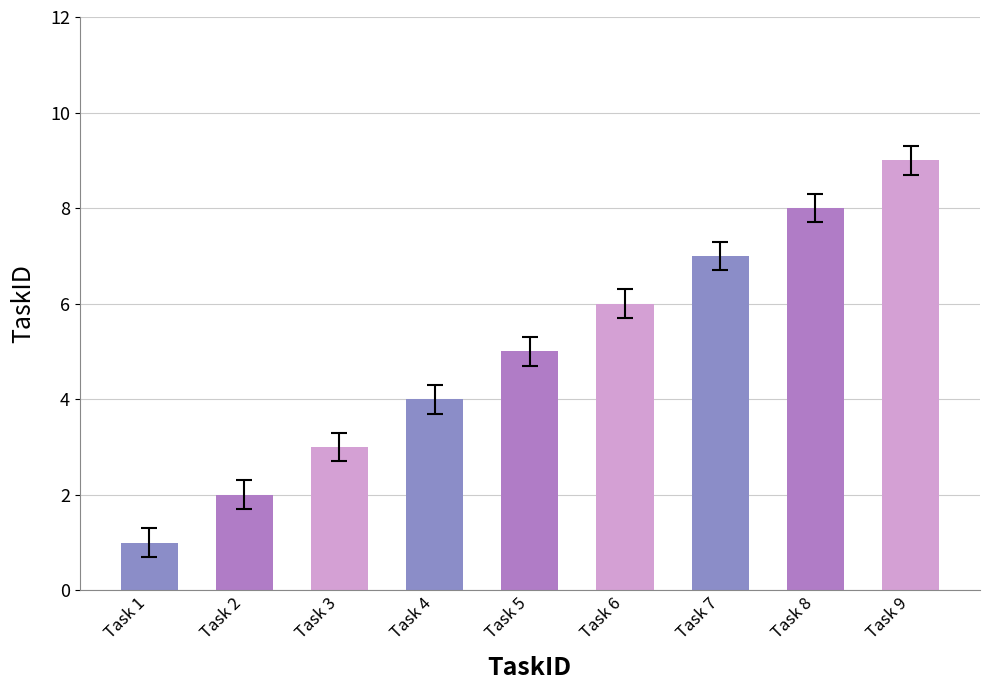

What is the ratio of the value at Task 4 to the value at Task 1?

4.0